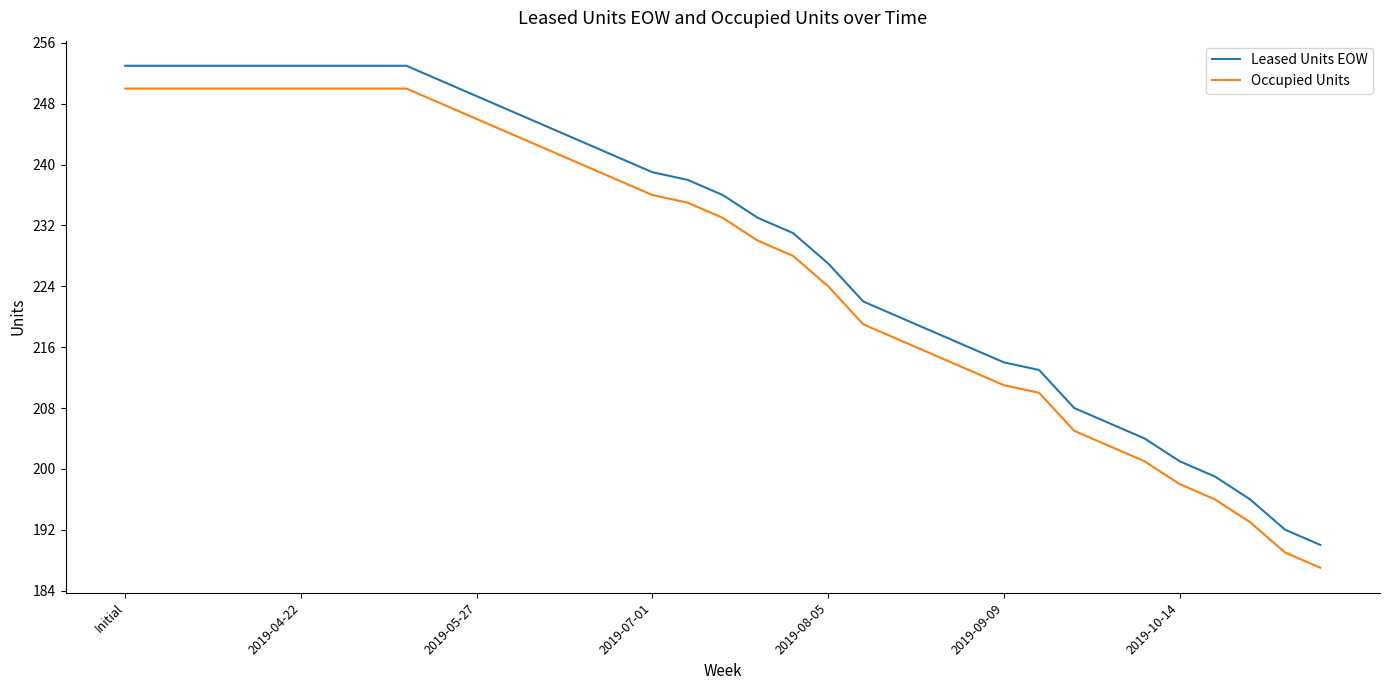

True or false: Occupied Units and Leased Units EOW cross at least once.

False